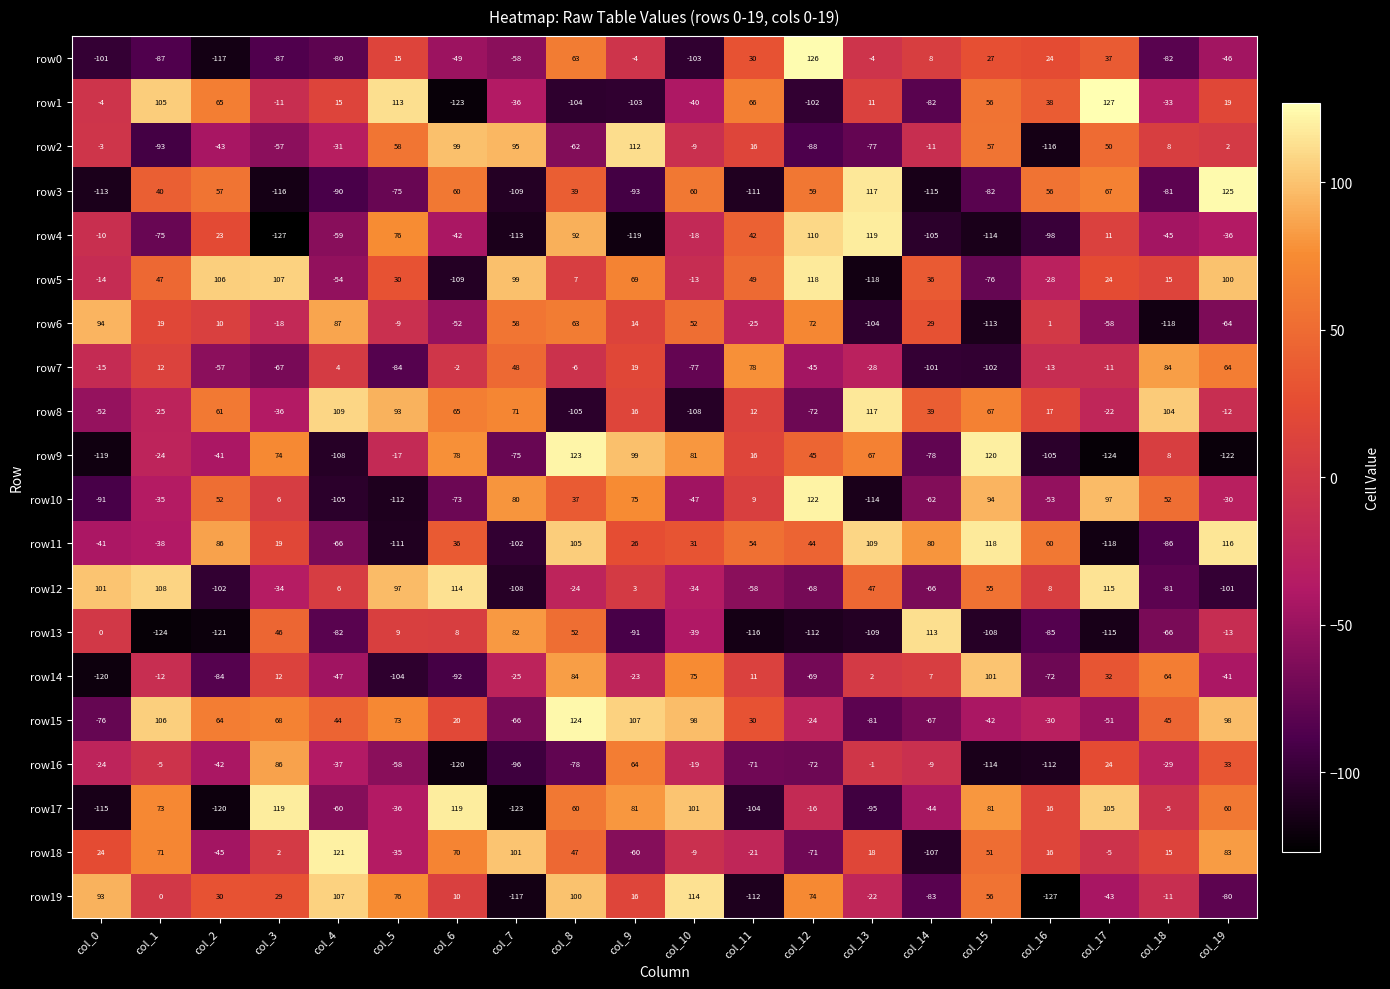

Where does the row3 series first go above 39?

col_1